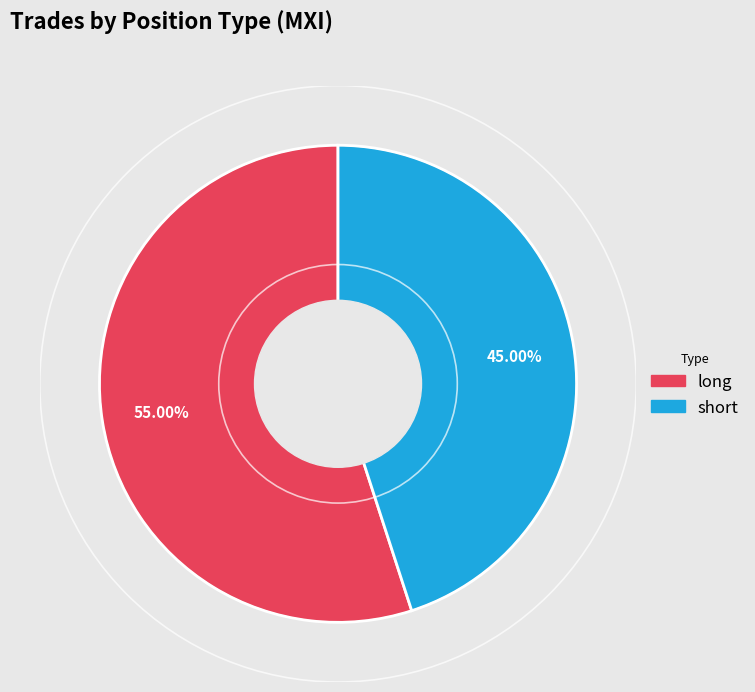

How many segments does this pie chart have?

2